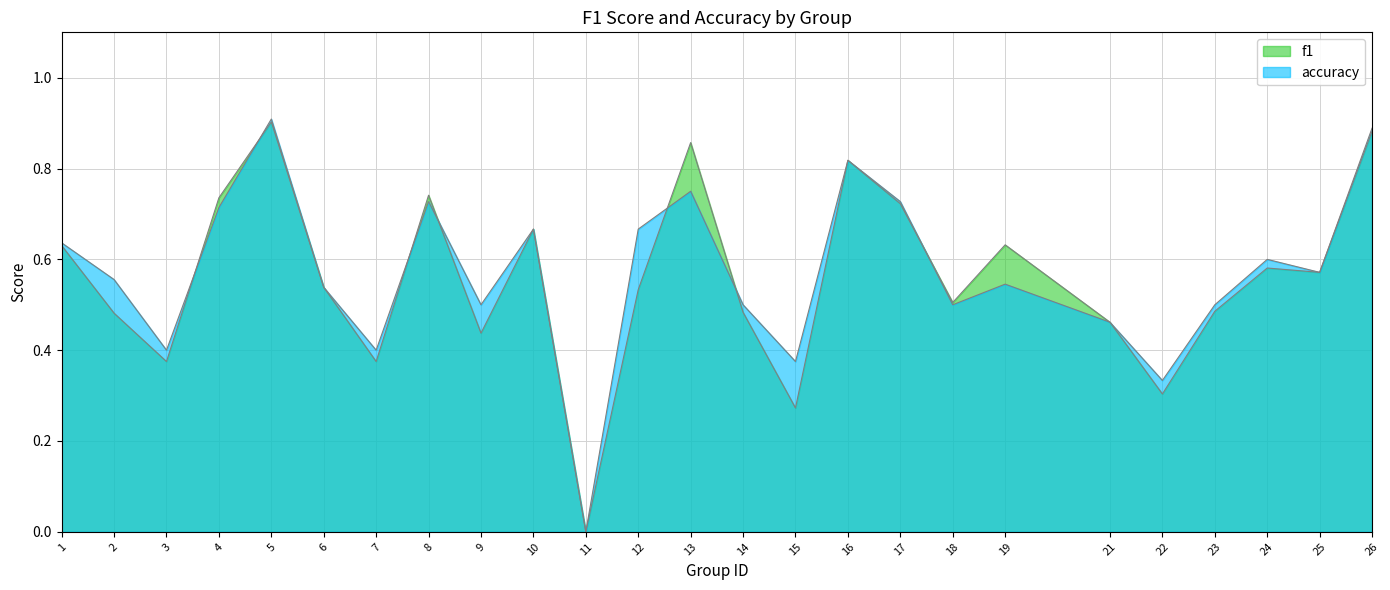

Between which two adjacent categories do f1 and accuracy first intersect?

3 and 4